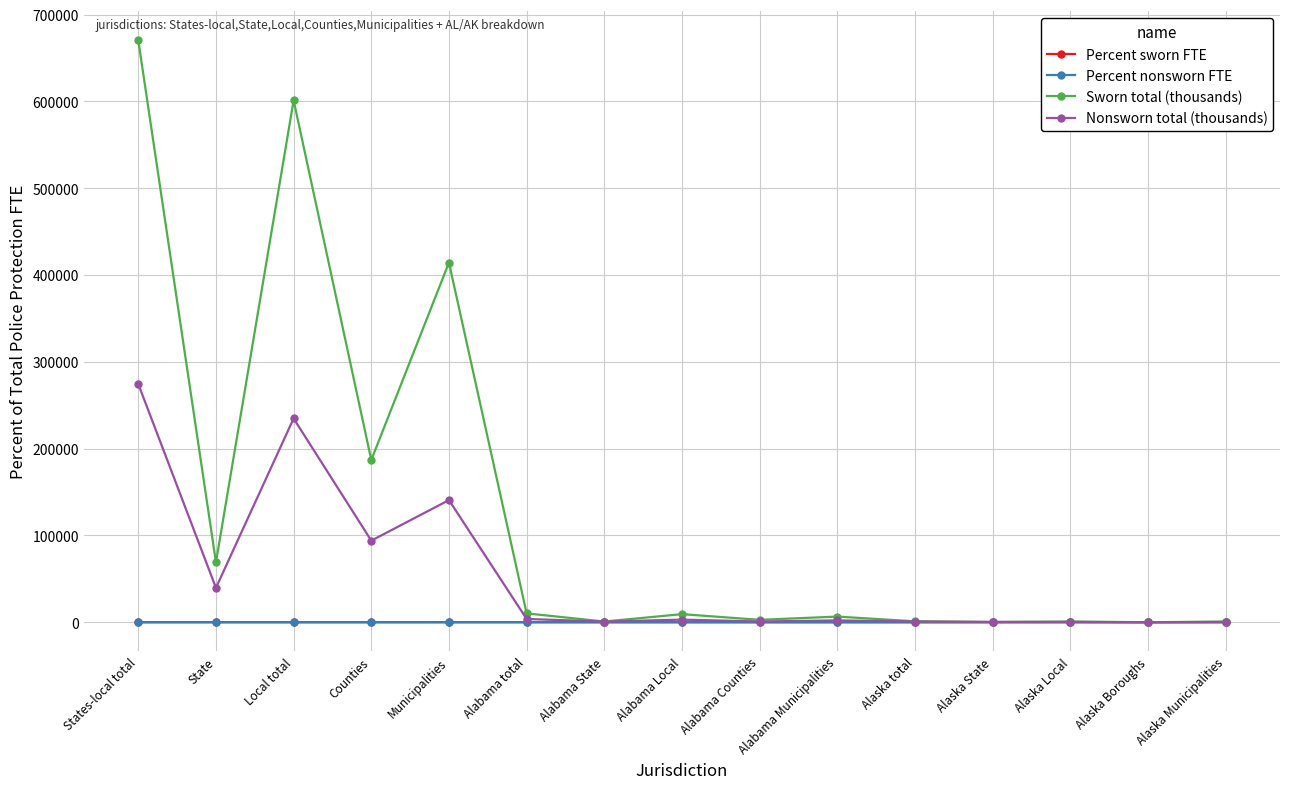

What value does the Percent nonsworn FTE series have at Counties?

31.4